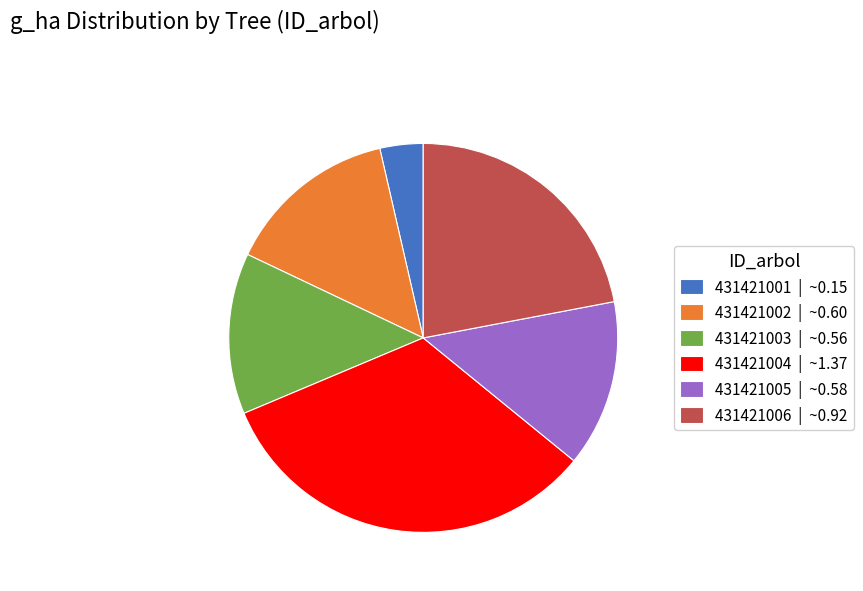

What is the largest slice in the pie chart?

431421004